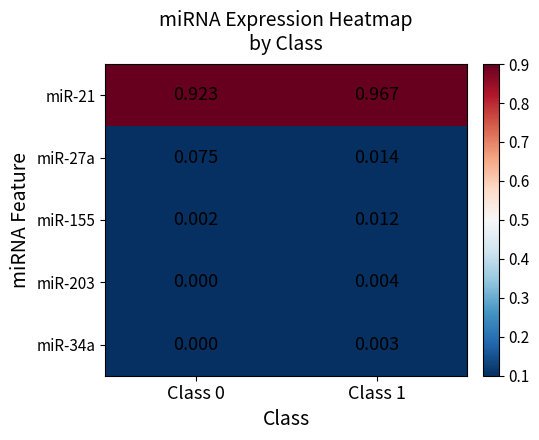

Reading left to right, extract all data points from this chart.

miR-21: Class 0=0.9	Class 1=1.0
miR-27a: Class 0=0.1	Class 1=0.0
miR-155: Class 0=0.0	Class 1=0.0
miR-203: Class 0=0.0	Class 1=0.0
miR-34a: Class 0=0.0	Class 1=0.0